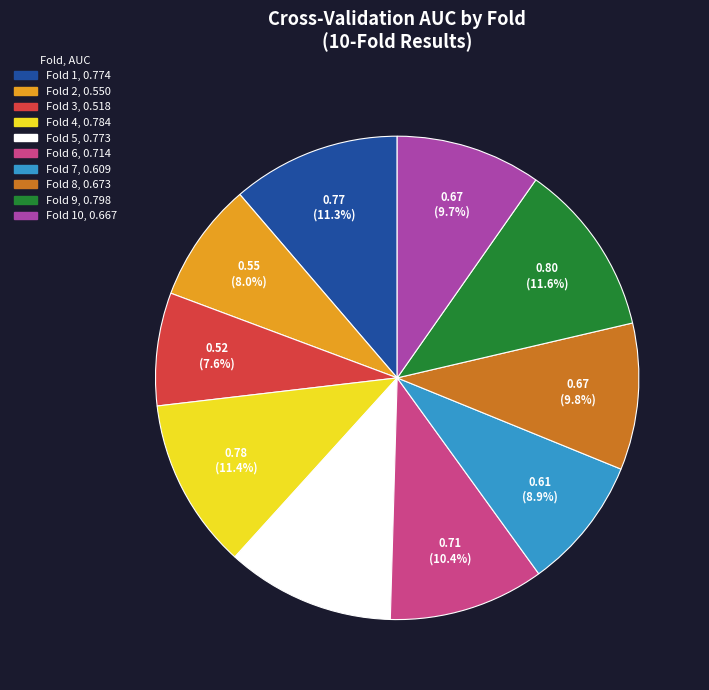

Does any single category account for the majority?

No